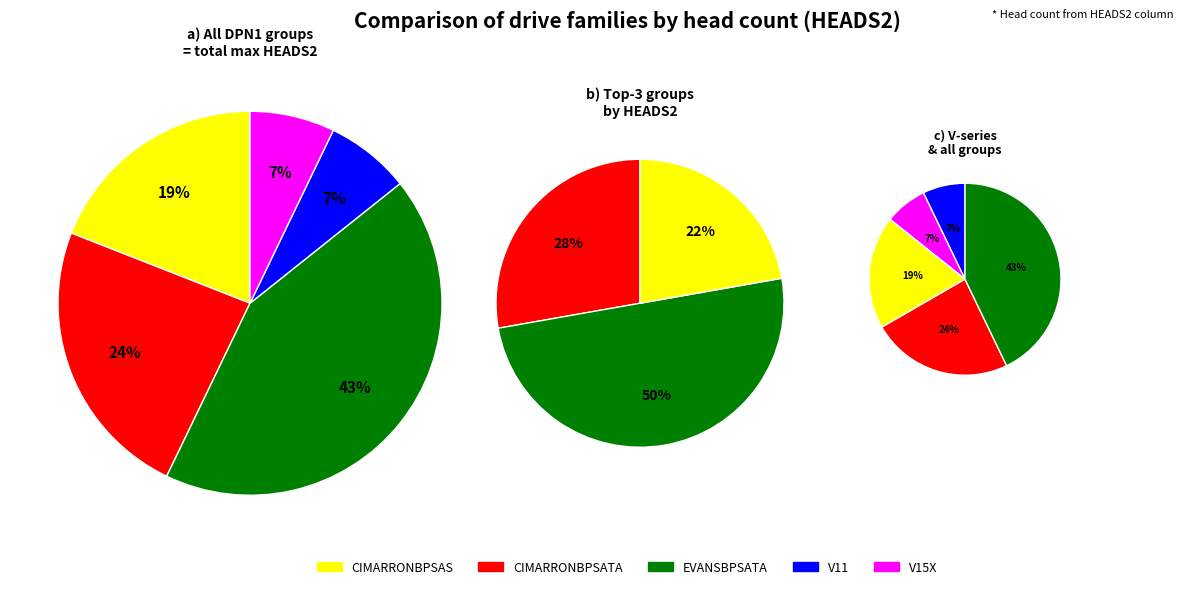

Approximately how many times larger is the value at V11 compared to CIMARRONBPSAS?

0.4